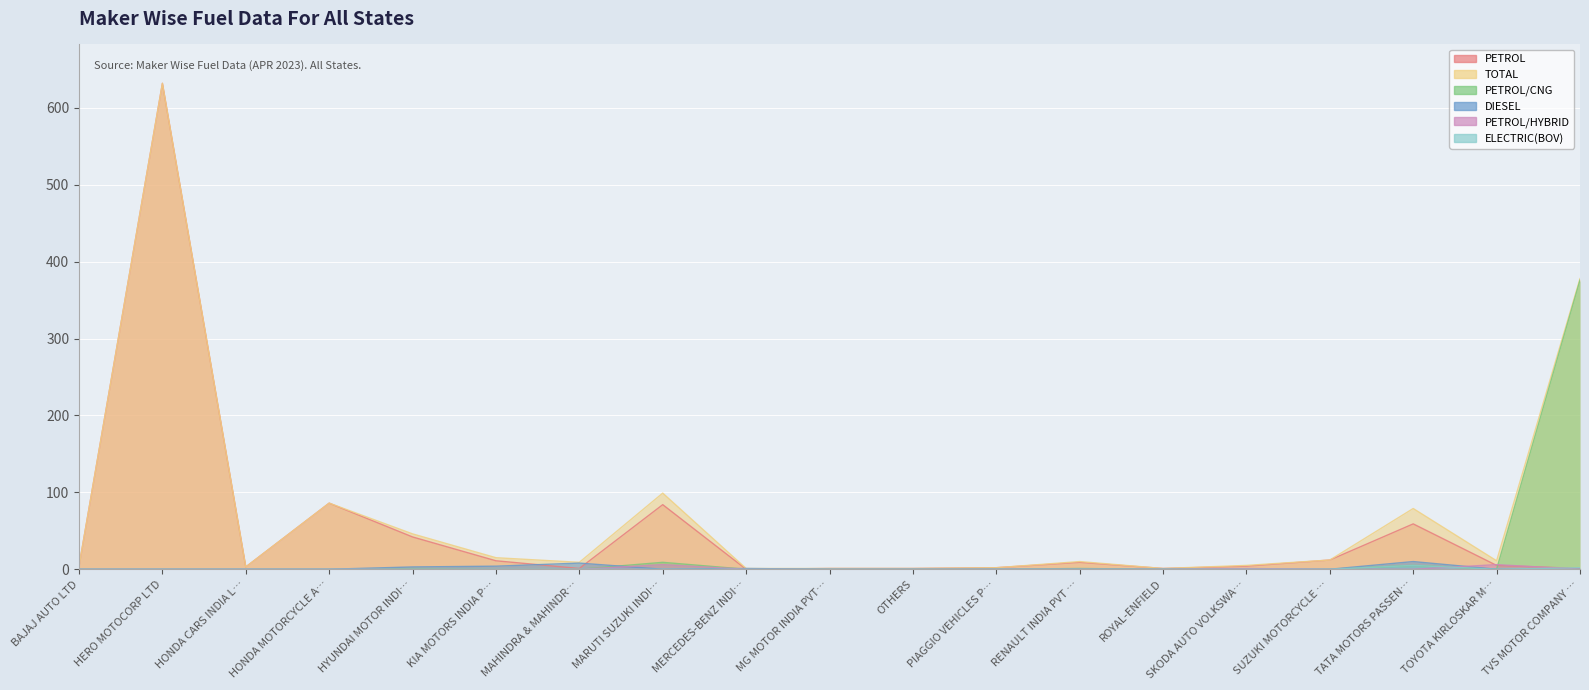

How many values in the PETROL/HYBRID series exceed 0?

3